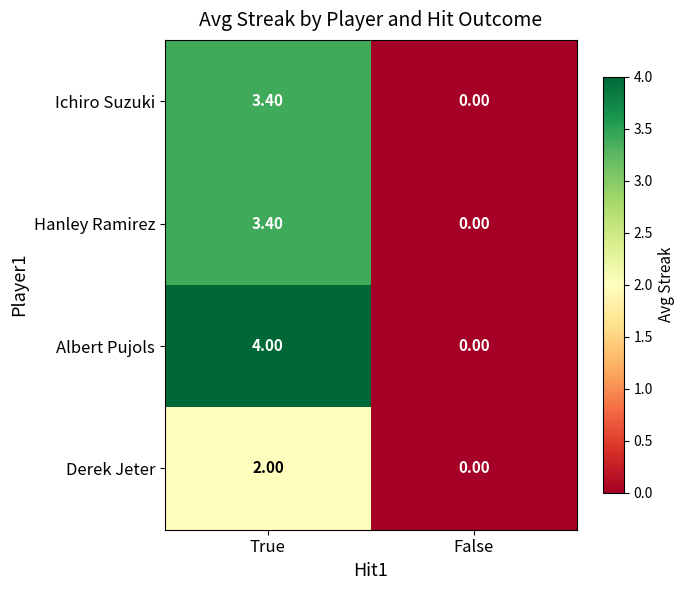

List the labels in order of Albert Pujols value, smallest first.

False, True